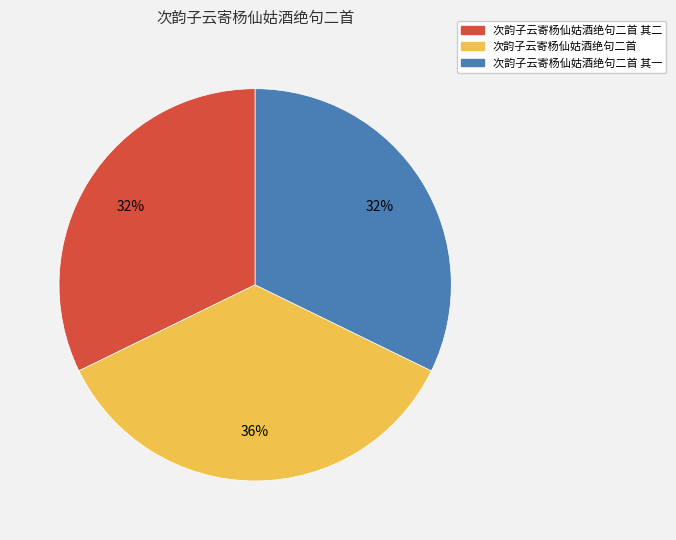

Is there a majority slice in this chart?

No